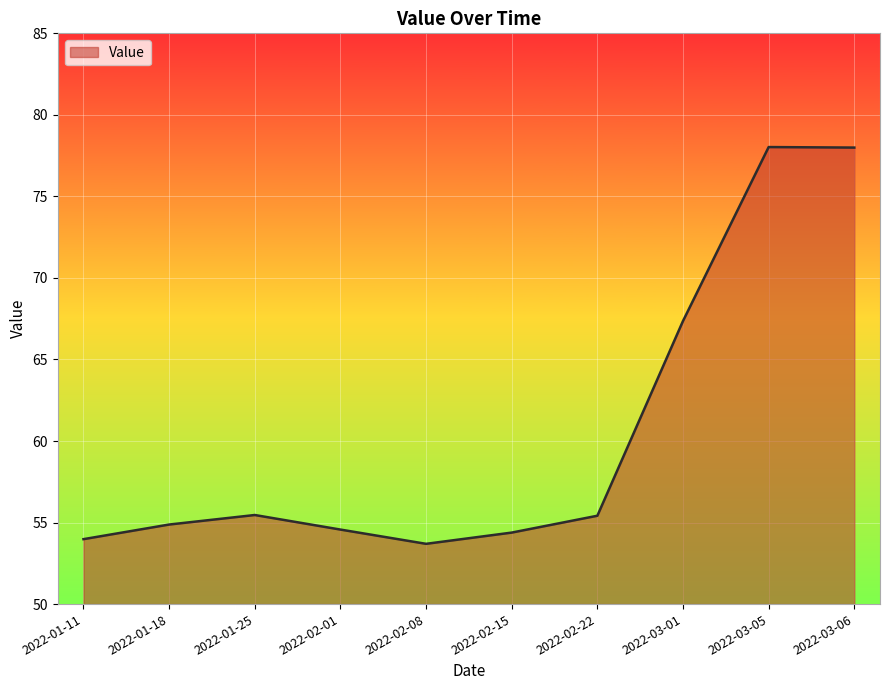

What is the sum of all values?

605.8